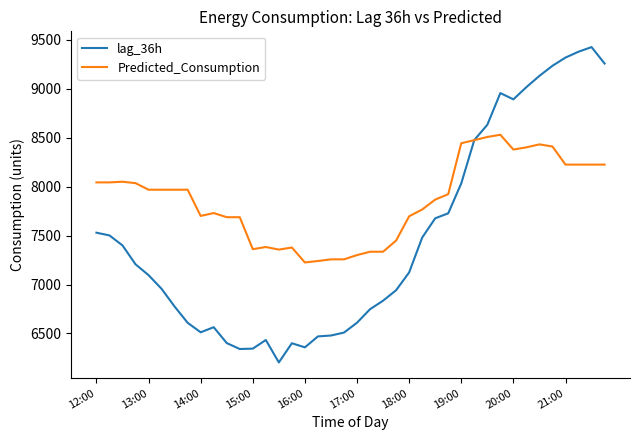

What is the greatest value displayed?

9427.0